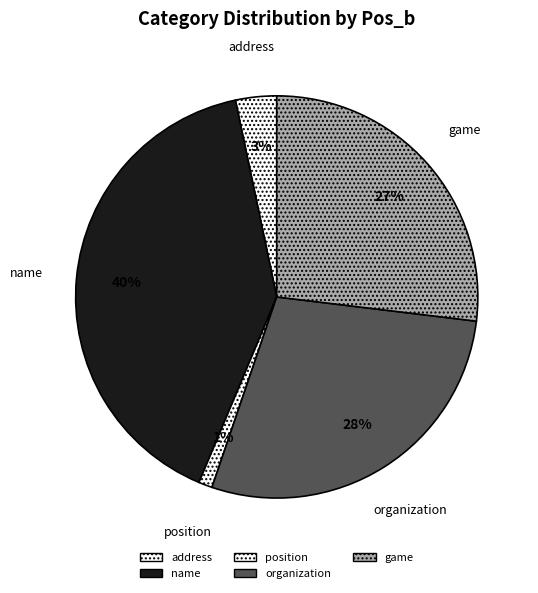

Is there a majority slice in this chart?

No